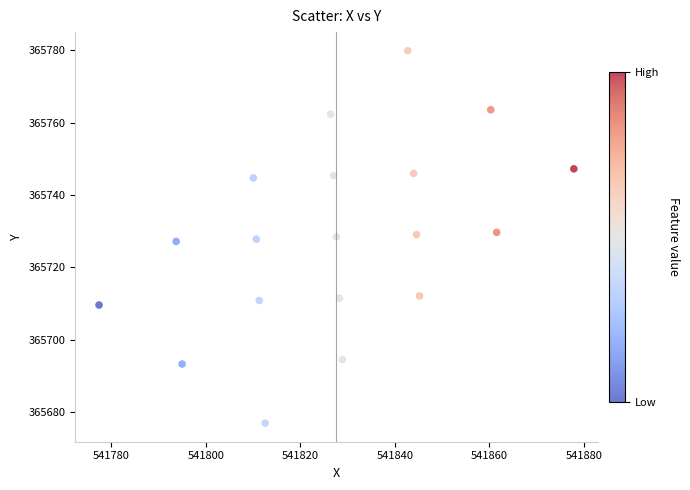

What is the range of Y values (max minus min)?

103.0